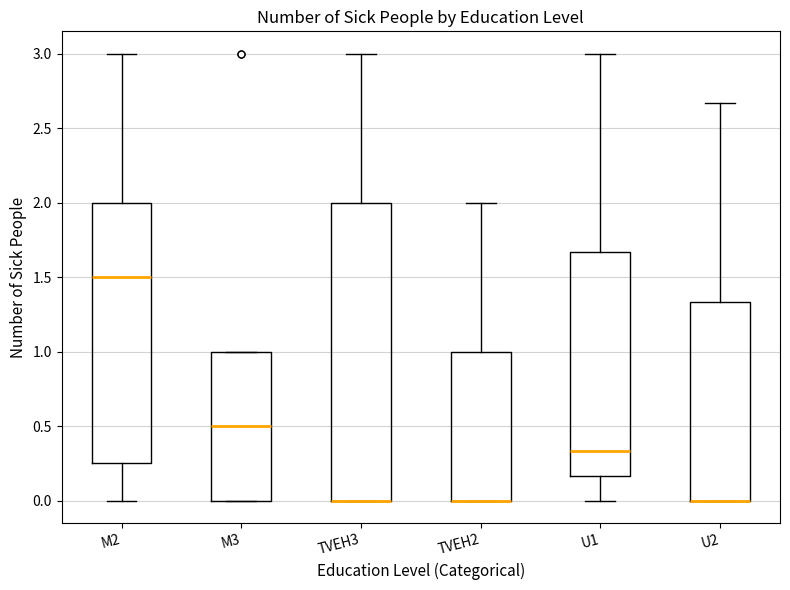

Reading left to right, transcribe this box plot: for each box, give where its median line is, the range the box spans, and where its two whiskers end, as read against the y-axis. The values are not printed on the chart, so give them approximately, as read against the axis.

M2: median 1.50, box 0.25 to 2.00, whiskers 0.00 to 3.00
M3: median 0.50, box 0.00 to 1.00, whiskers 0.00 to 1.00
TVEH3: median 0.00 (drawn on the box's lower edge), box 0.00 to 2.00, whiskers 0.00 to 3.00
TVEH2: median 0.00 (drawn on the box's lower edge), box 0.00 to 1.00, whiskers 0.00 to 2.00
U1: median 0.35, box 0.15 to 1.65, whiskers 0.00 to 3.00
U2: median 0.00 (drawn on the box's lower edge), box 0.00 to 1.35, whiskers 0.00 to 2.65